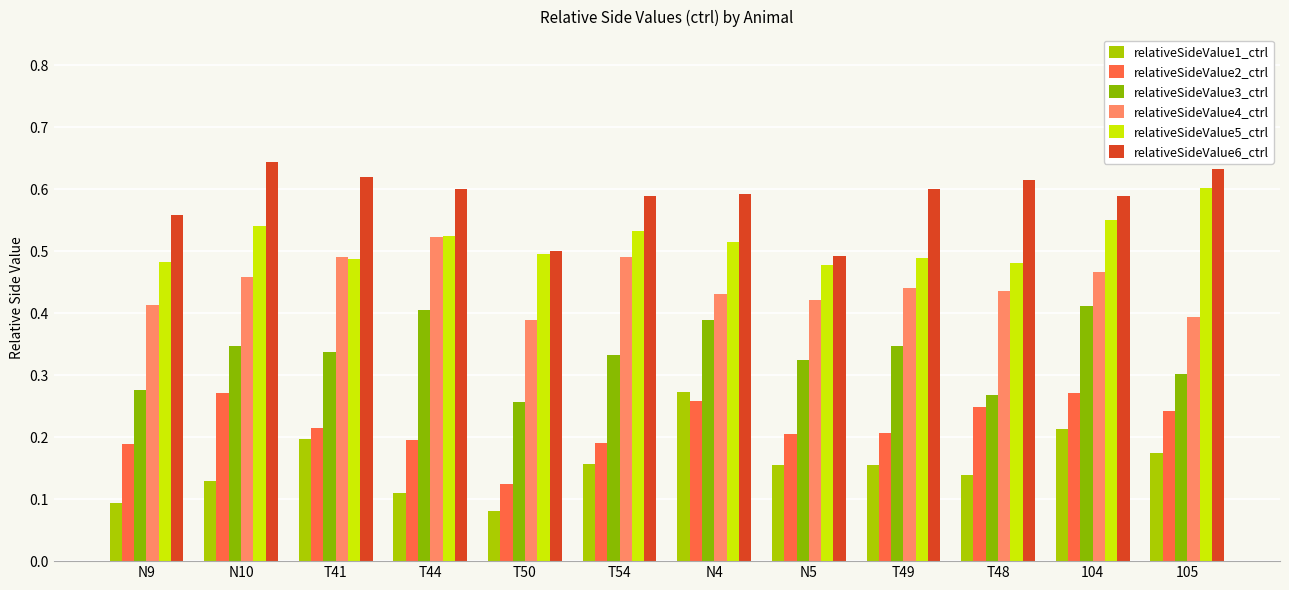

What value does the relativeSideValue6_ctrl series have at 104?

0.6